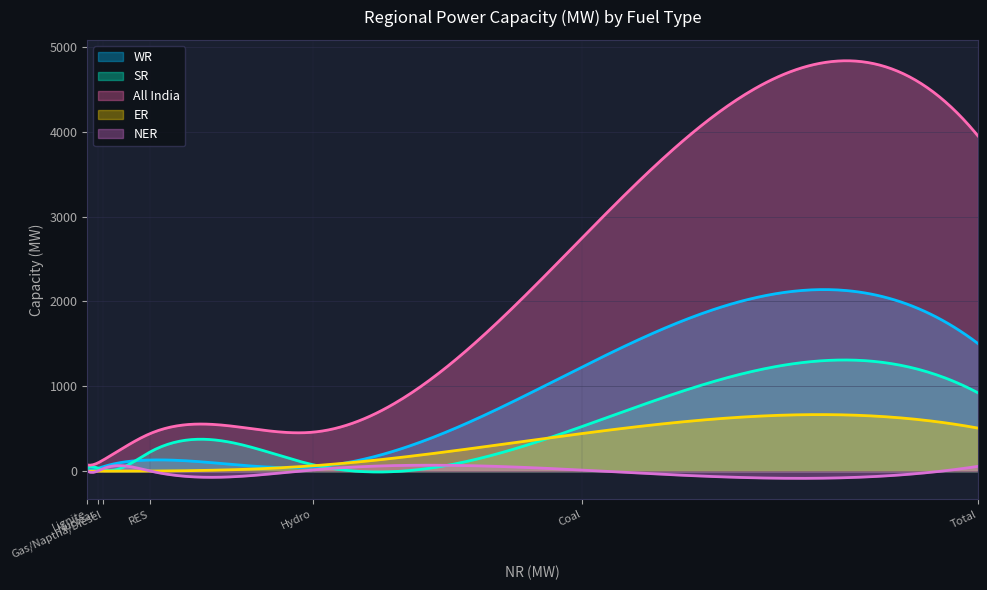

Reading left to right, what are all the values shown in this chart?

WR: Coal=1227	Lignite=14	Hydro=49	Nuclear=31	Gas/Naptha/Diesel=52	RES=131	Total=1504
SR: Coal=526	Lignite=41	Hydro=75	Nuclear=37	Gas/Naptha/Diesel=15	RES=228	Total=923
All India: Coal=2749	Lignite=72	Hydro=459	Nuclear=95	Gas/Naptha/Diesel=131	RES=444	Total=3951
ER: Coal=443	Lignite=0	Hydro=63	Nuclear=0	Gas/Naptha/Diesel=0	RES=1	Total=507
NER: Coal=12	Lignite=0	Hydro=15	Nuclear=0	Gas/Naptha/Diesel=29	RES=0	Total=56